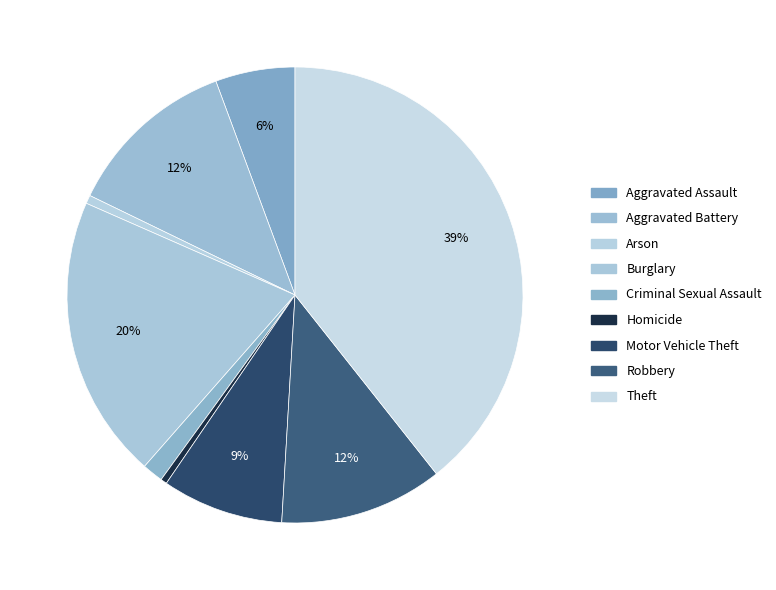

What is the change in value from Burglary to Theft?

+259